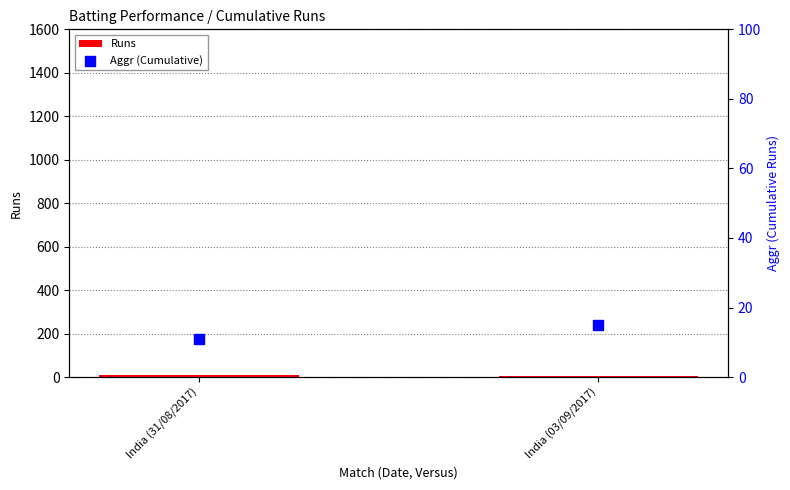

Which series reaches the maximum Y coordinate?

Aggr (Cumulative)